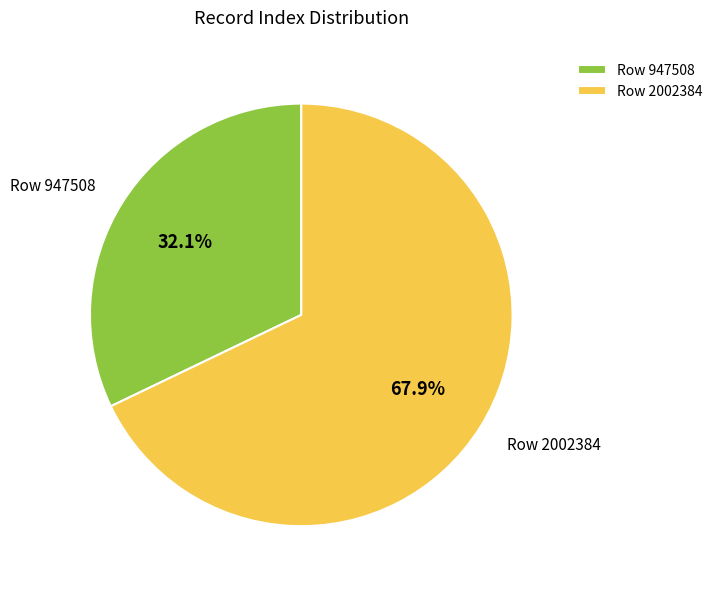

True or false: Row 2002384 accounts for 58% of the total.

False